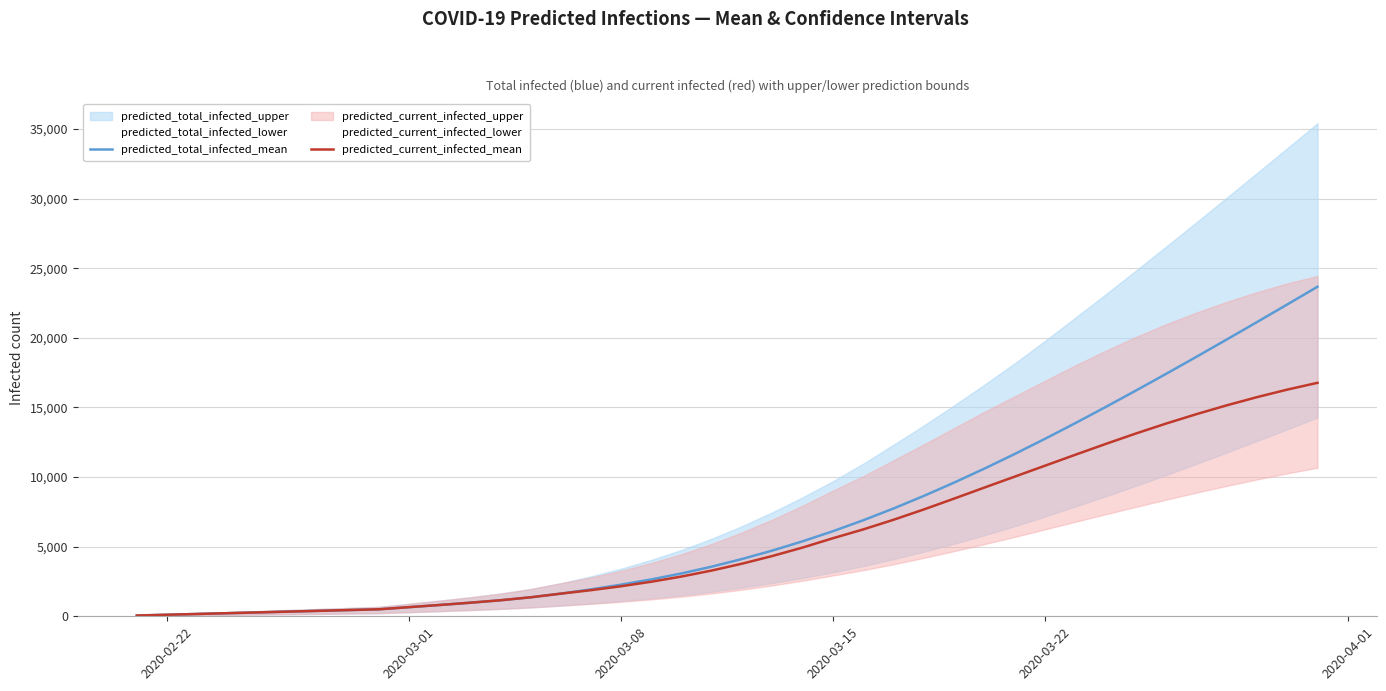

True or false: predicted_total_infected_mean and predicted_current_infected_mean intersect in this chart.

False